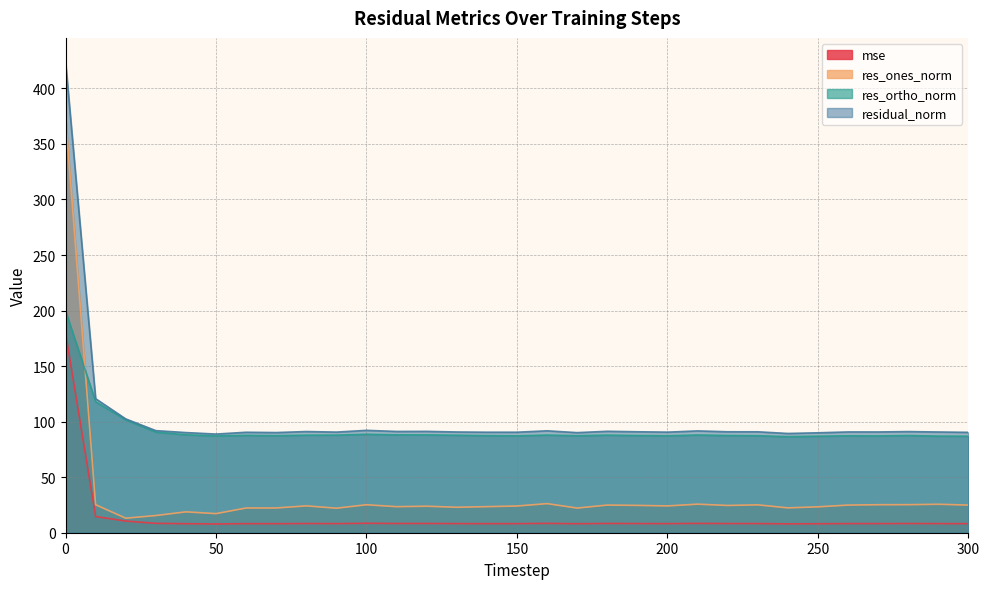

How many data points in residual_norm are less than 90?

3